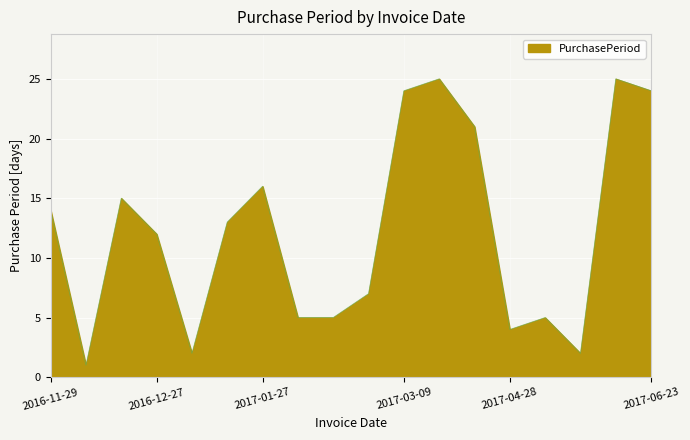

What is the greatest value displayed?

25